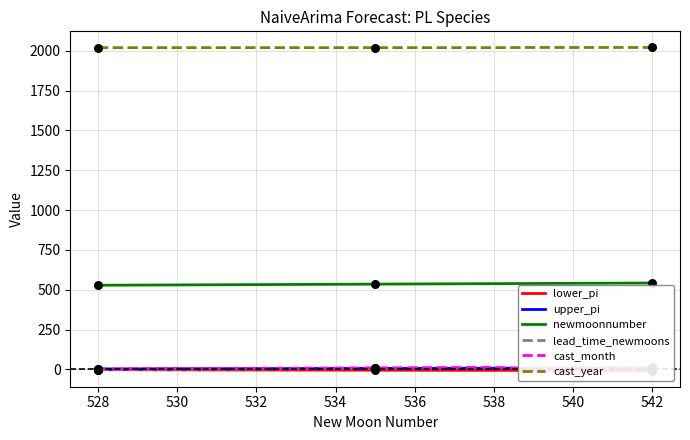

The value of newmoonnumber at 534 is 725. True or false?

False